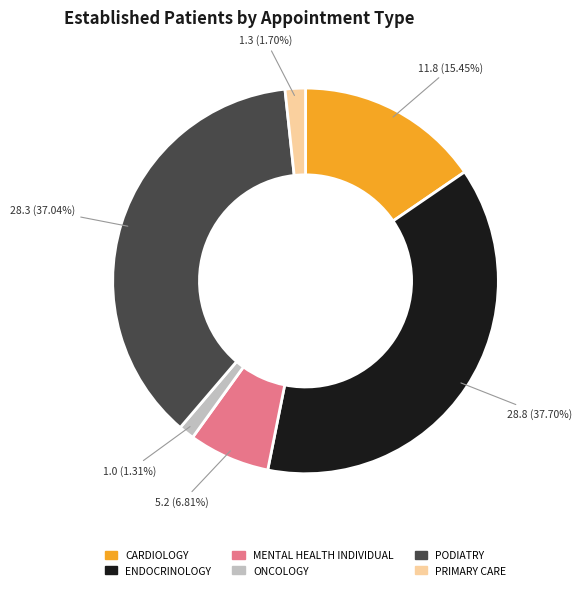

To the nearest percent, what is the average slice percentage?

17%